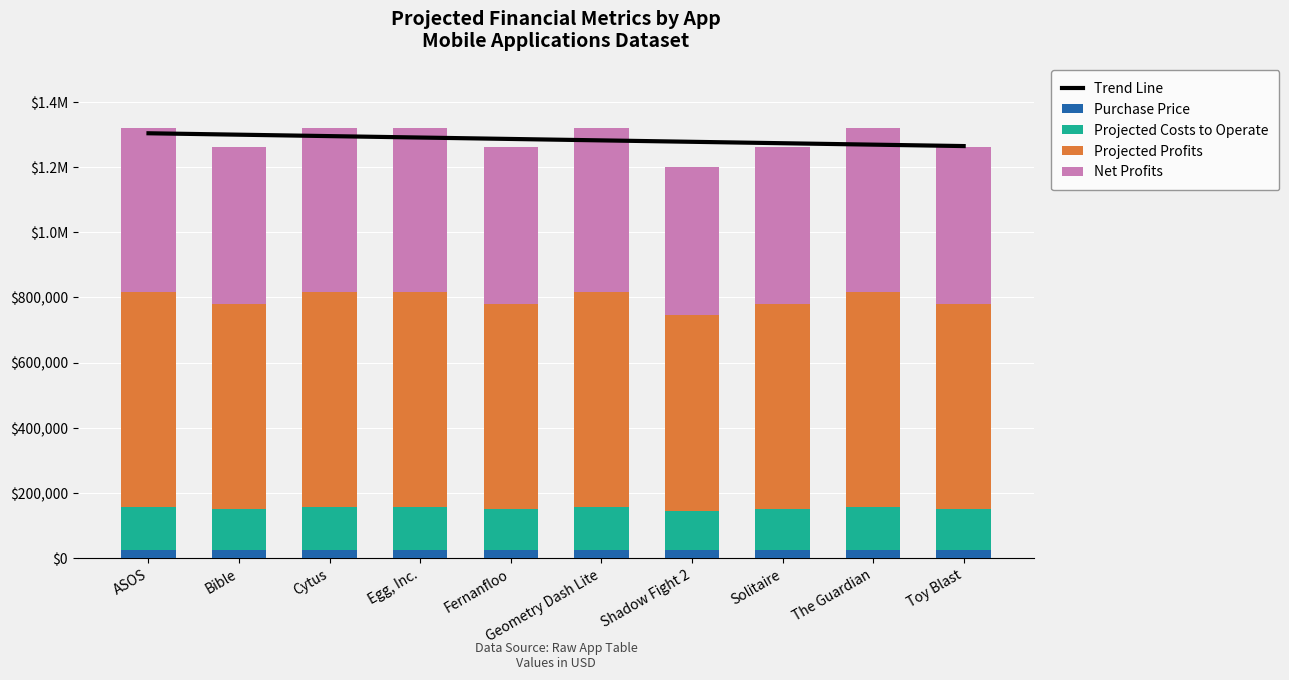

Which has a higher value, Geometry Dash Lite or The Guardian?

Geometry Dash Lite